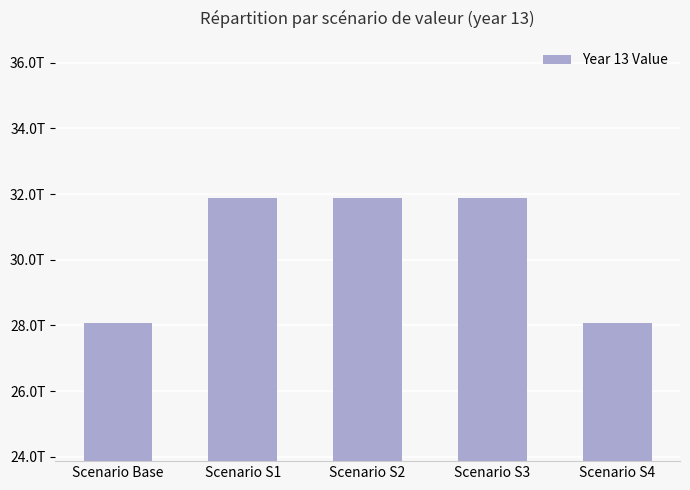

Are the bars horizontal?

No